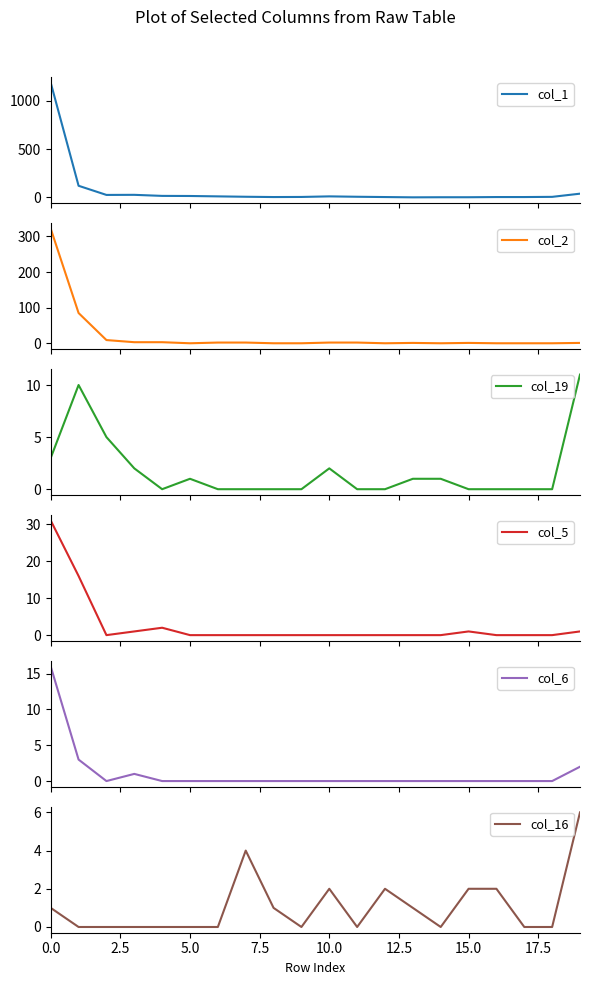

How many intersections are there between col_19 and col_2?

3